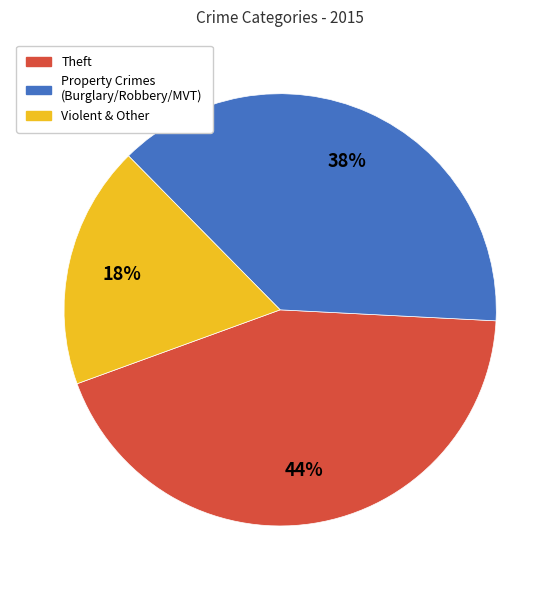

To the nearest percent, what is the combined percentage of Theft and Property Crimes (Burglary/Robbery/MVT)?

82%